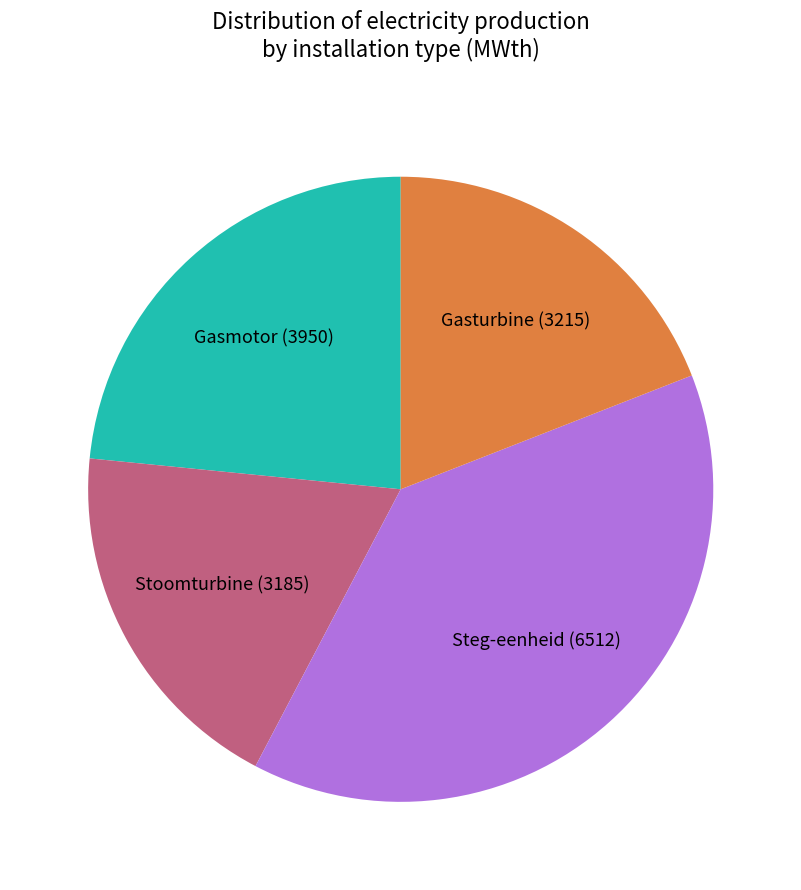

Which slice is the largest?

Steg-eenheid